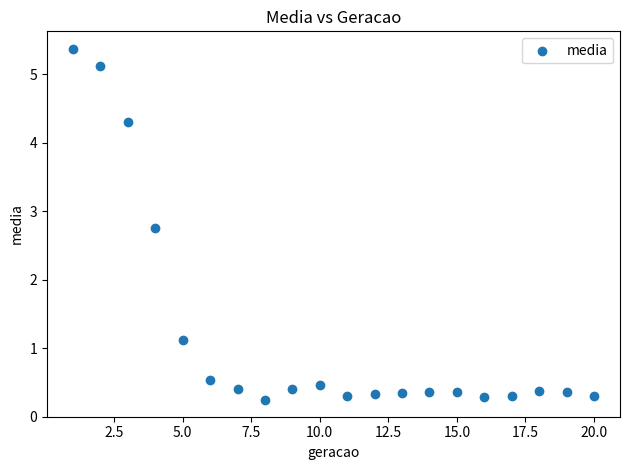

What is the range of Y values (max minus min)?

5.1